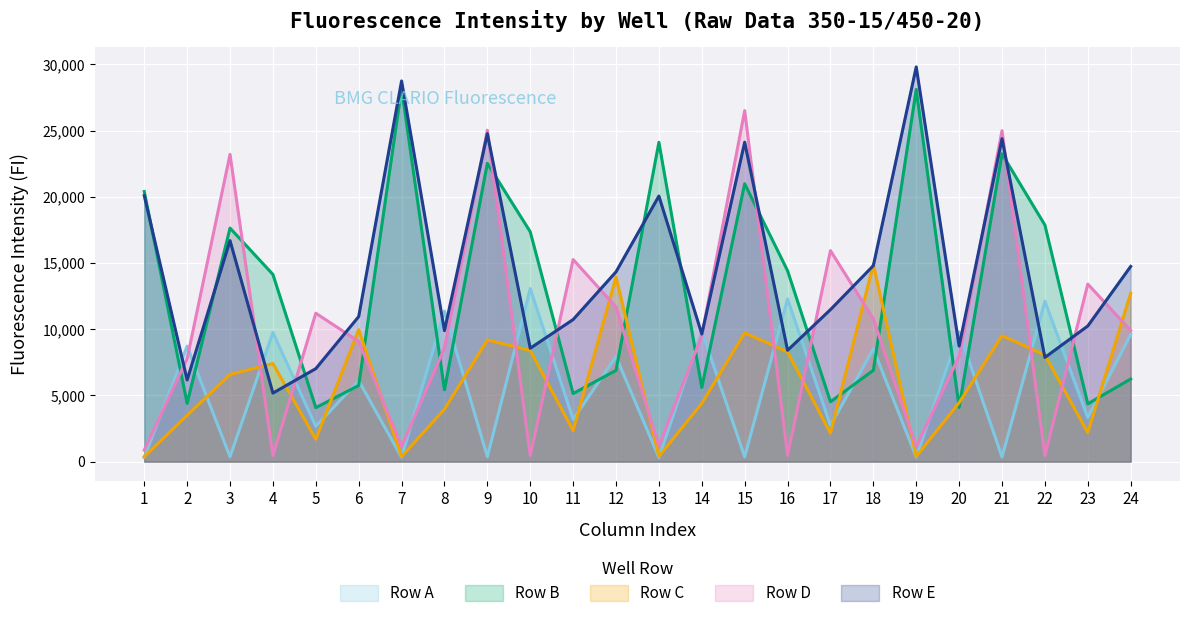

At 17, list the series in order from smallest to largest.

Row C, Row A, Row B, Row E, Row D